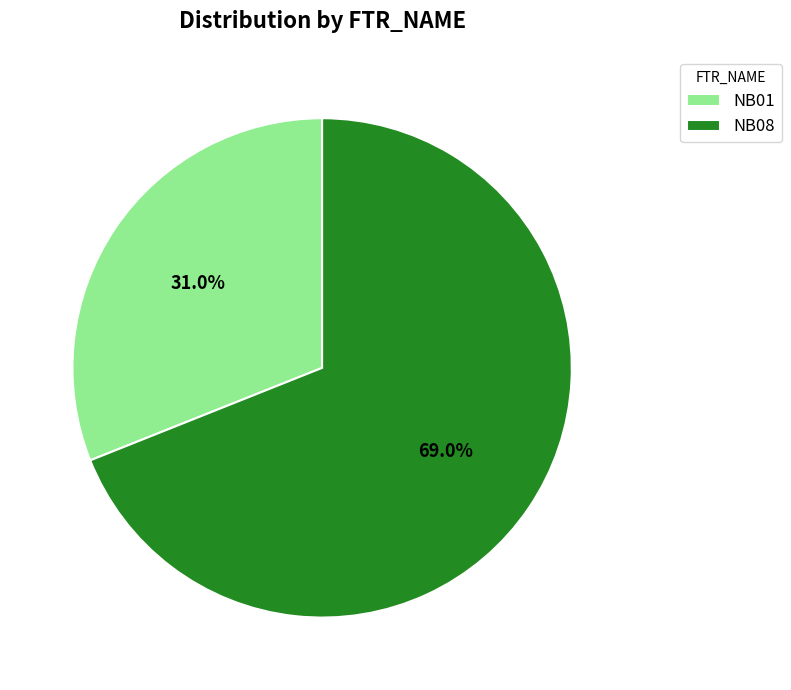

To the nearest percent, what is the average slice percentage?

50%